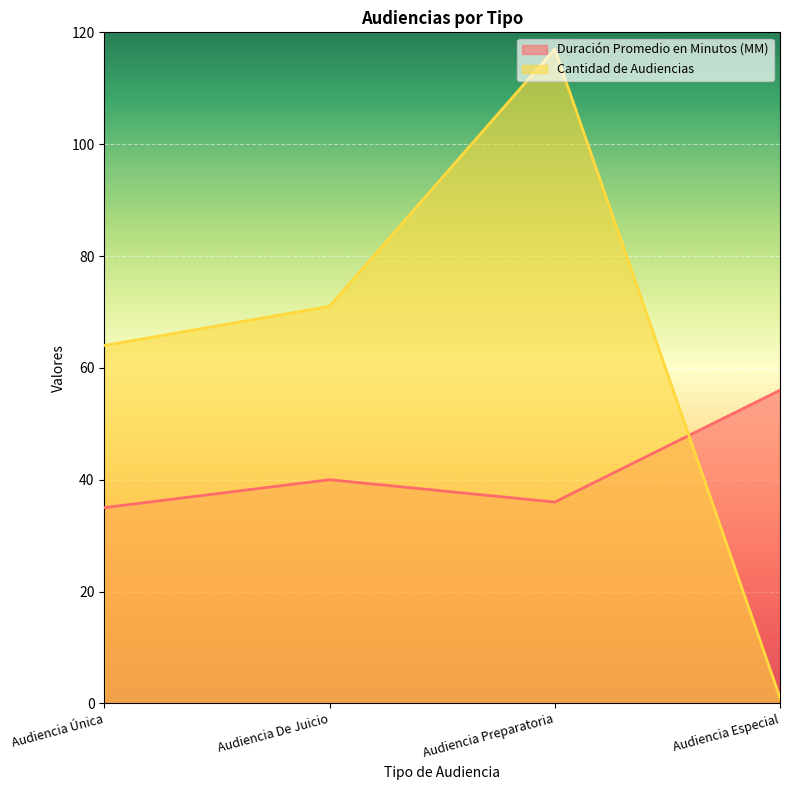

Which series has the largest total across all categories?

Cantidad de Audiencias